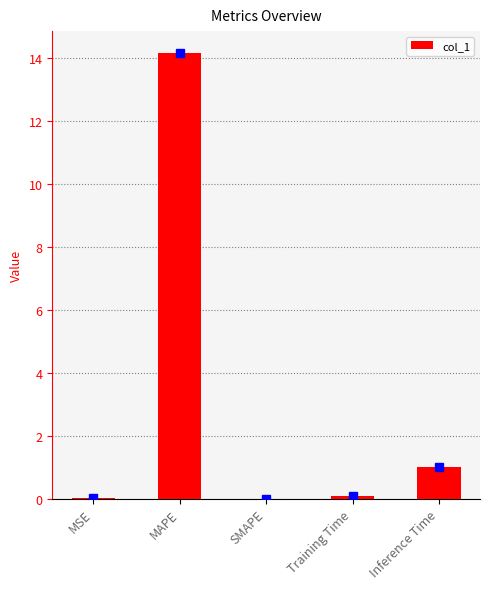

Is it true that the value at MAPE is 19.7?

False